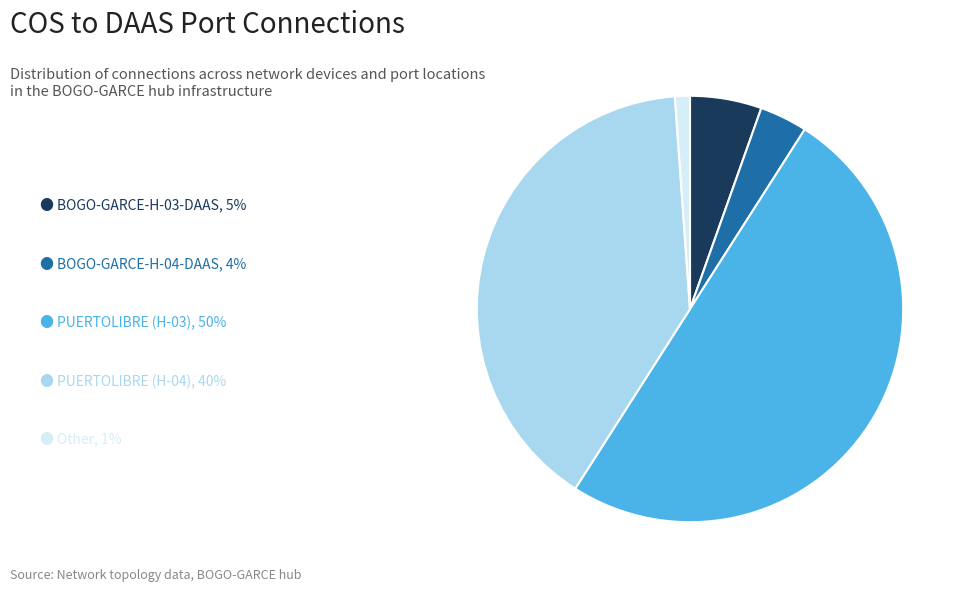

How many segments does this pie chart have?

5